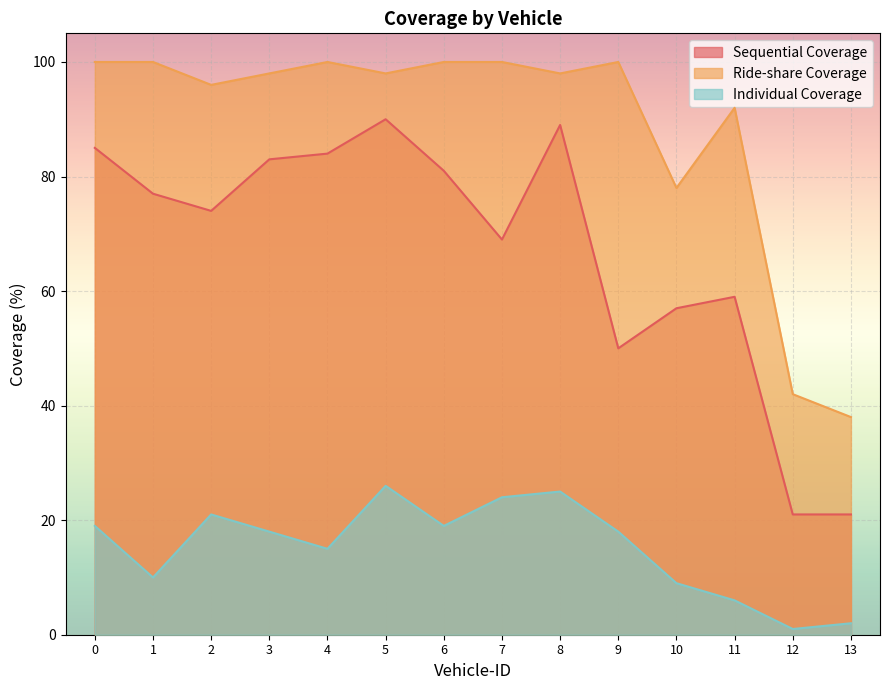

What is the value of the Ride-share Coverage point at the 2nd from the left?

100